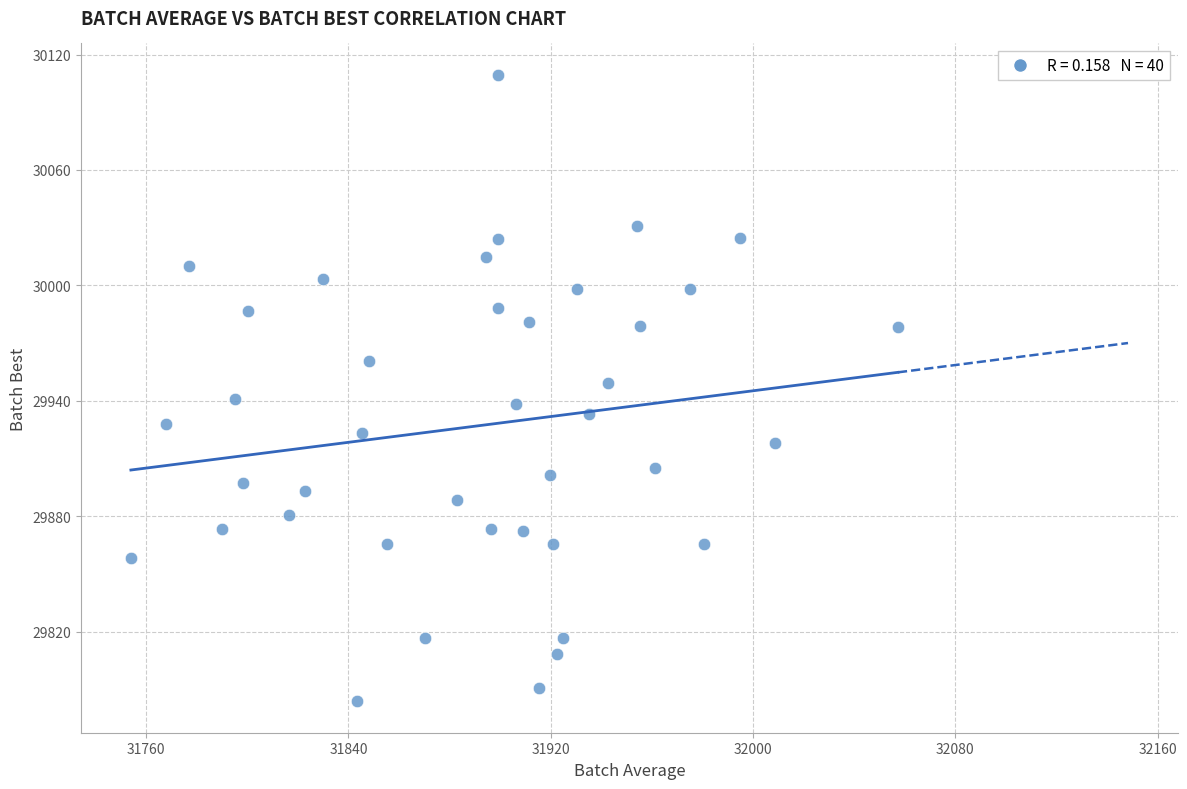

What is the range of X values (max minus min)?

303.3